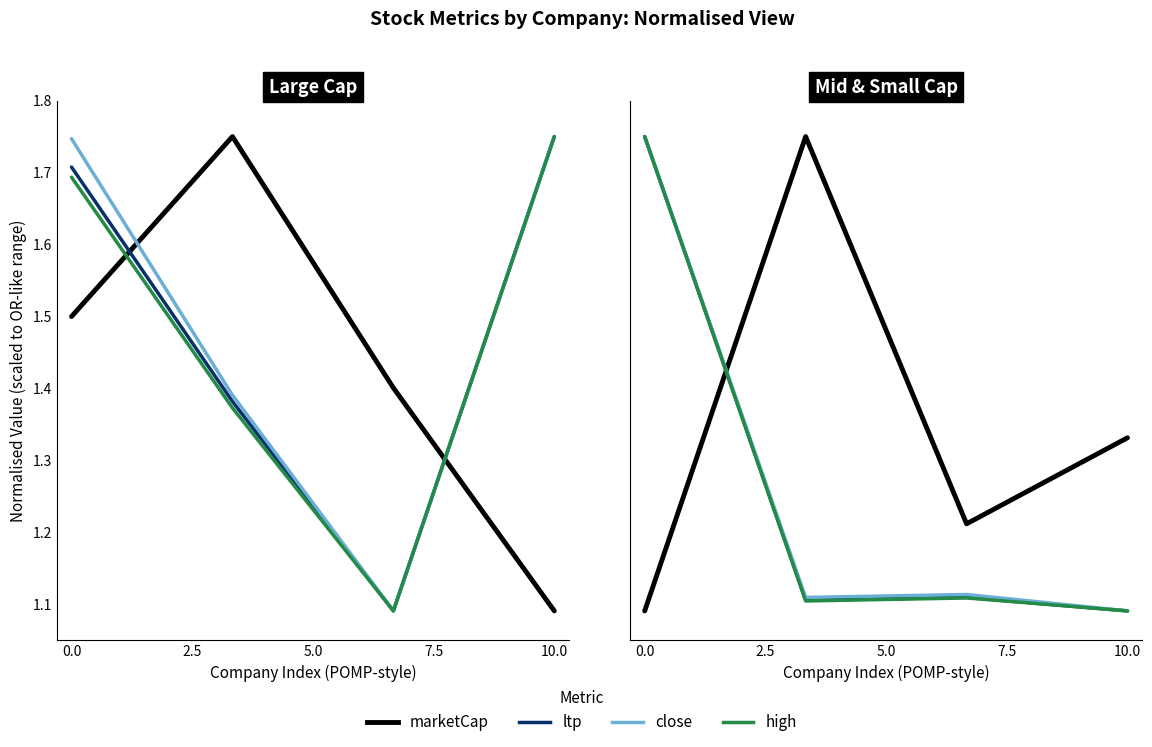

How many lines are shown in the chart?

4